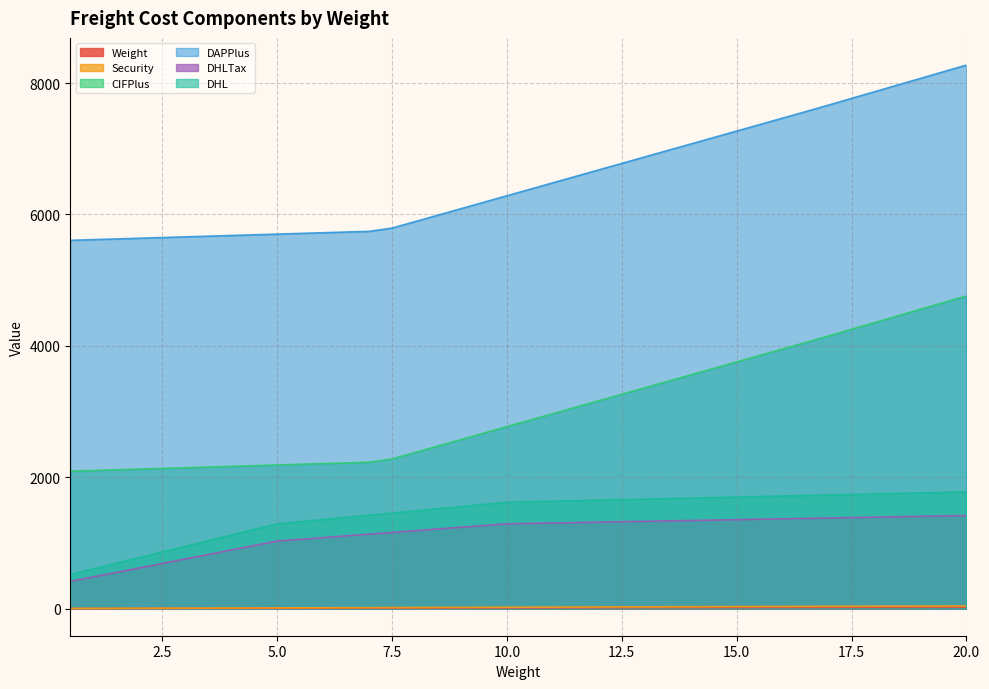

What is the approximate value of DAPPlus at 13.5?

3459.5